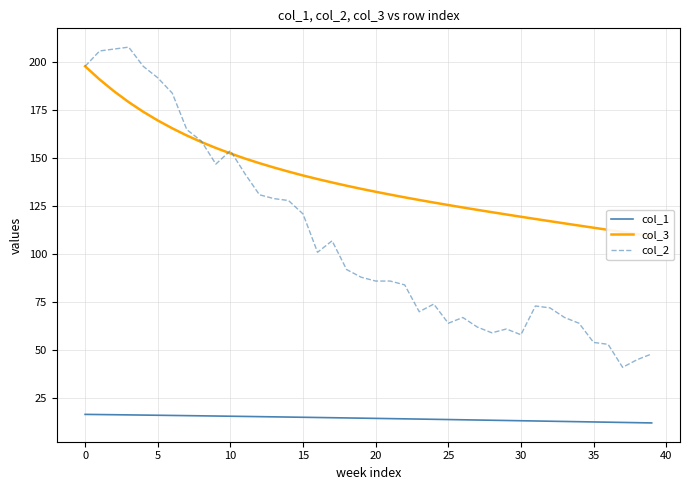

The value of col_2 at 5 is 192.0. True or false?

True